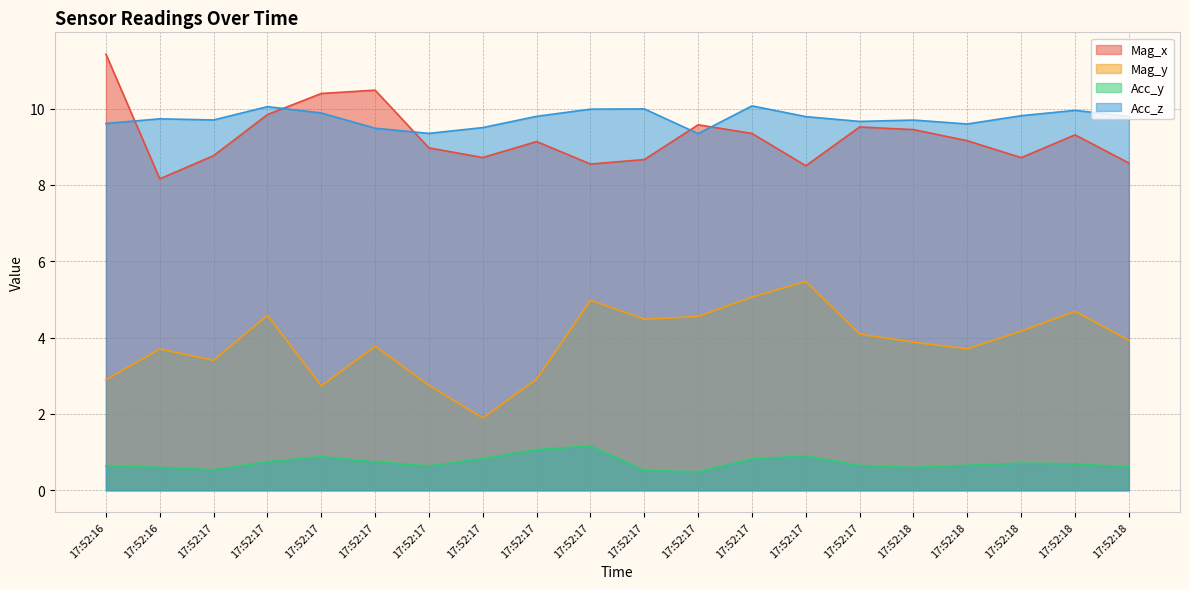

What are all the series names shown in the legend?

Mag_x, Mag_y, Acc_y, Acc_z